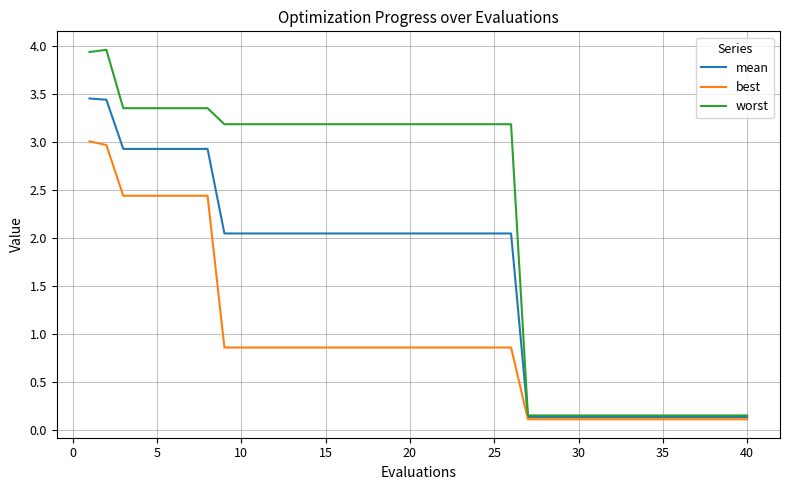

Which series has the largest total across all categories?

worst